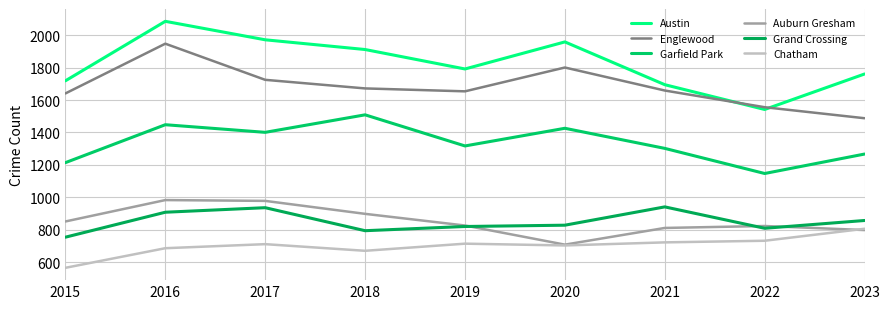

How many interior local peaks does the Auburn Gresham series have?

2